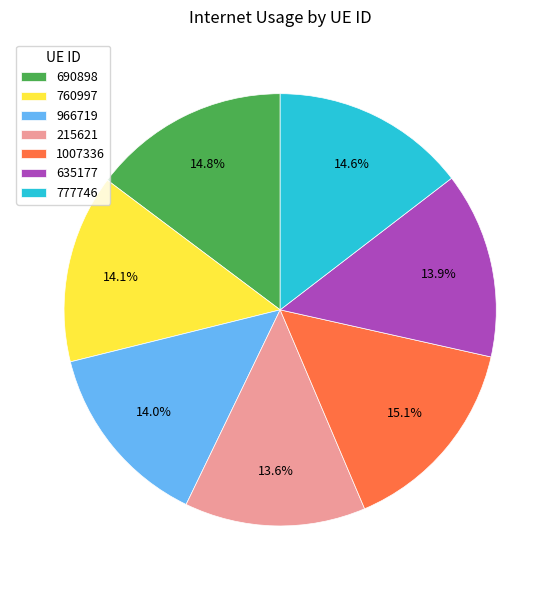

Between 777746 and 1007336, which is larger?

1007336